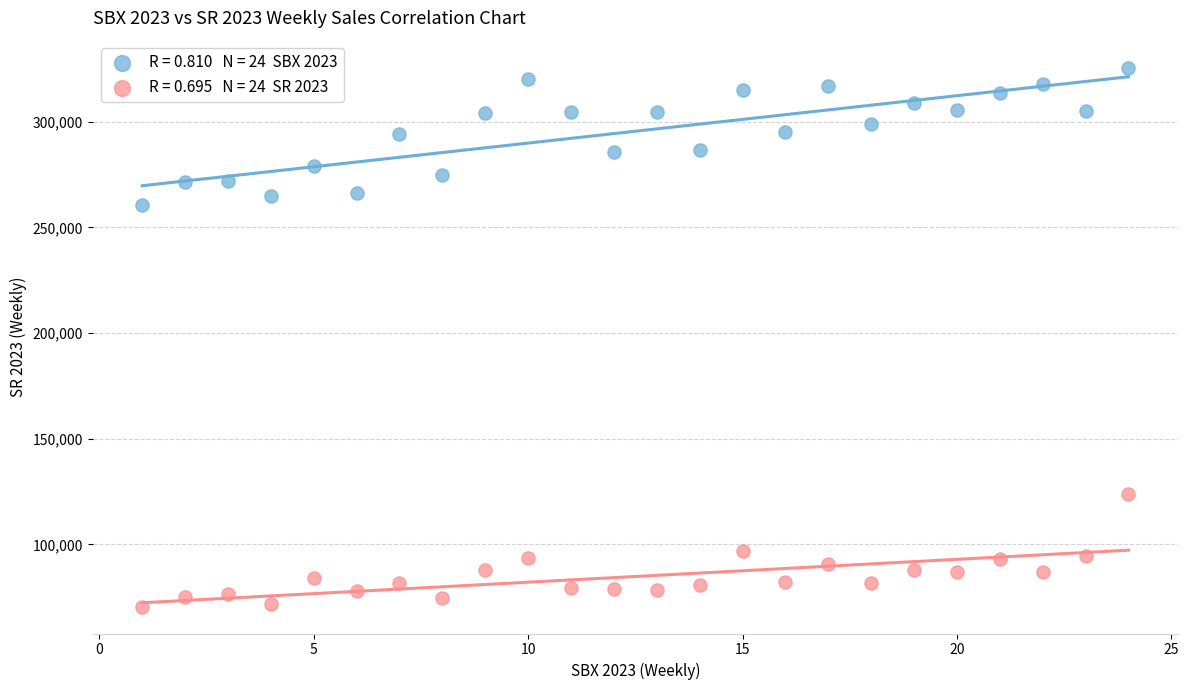

Across all data points, what is the range of Y values (max minus min)?

255022.1